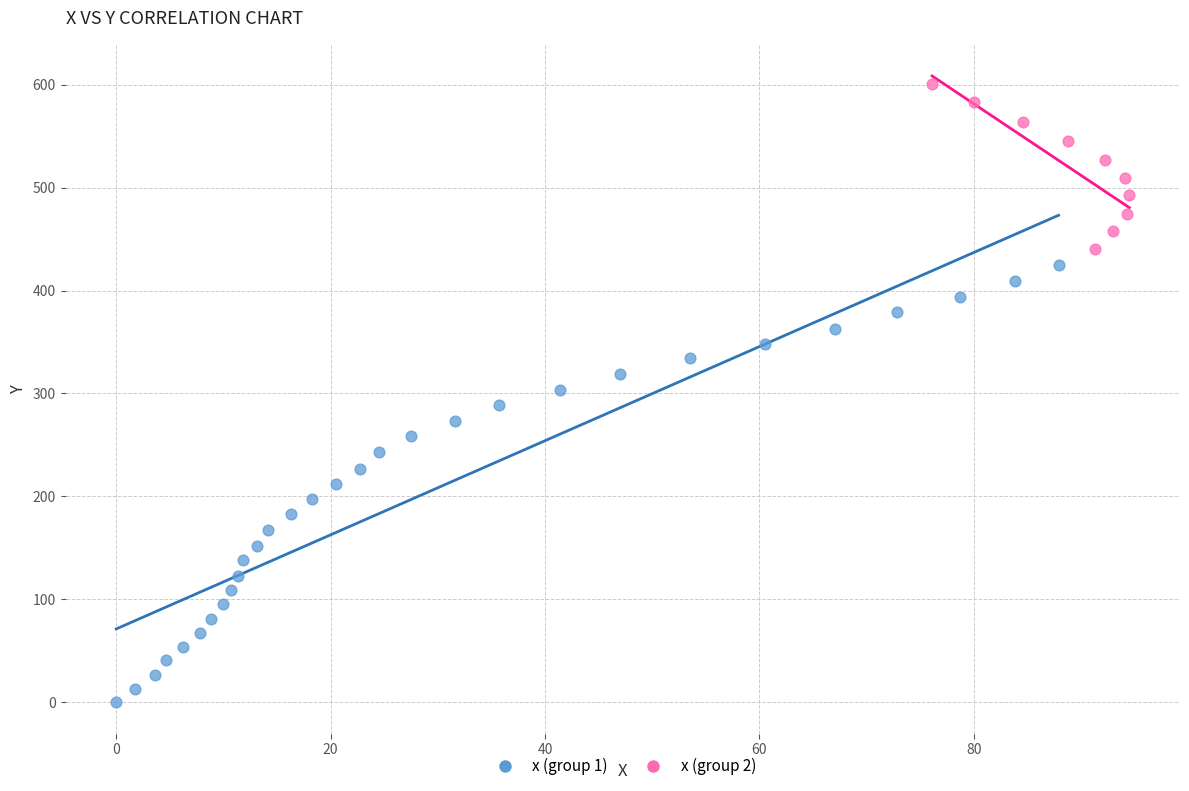

Which series reaches the maximum Y coordinate?

x (group 2)